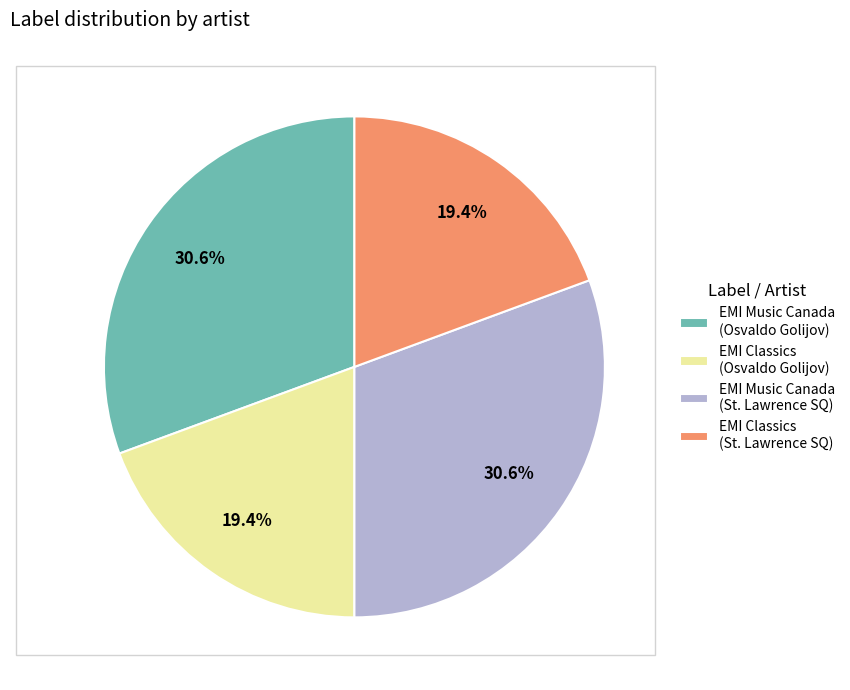

Is there any slice that represents more than half of the pie?

No